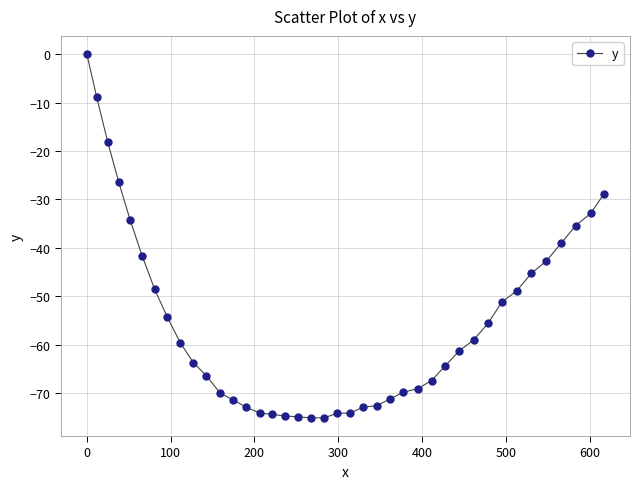

What is the average value?

-55.5